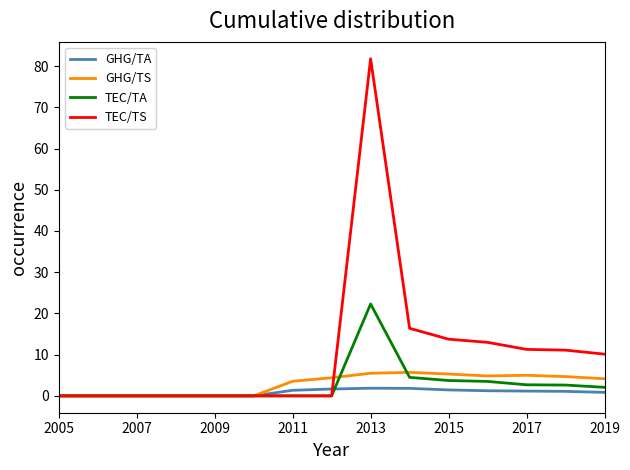

What is the greatest value displayed?

81.8